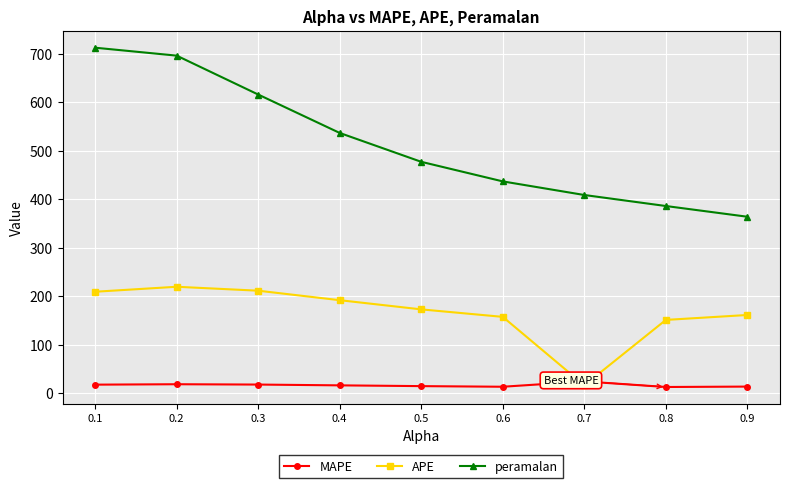

Between 0.3 and 0.8, which series saw the biggest shift?

peramalan